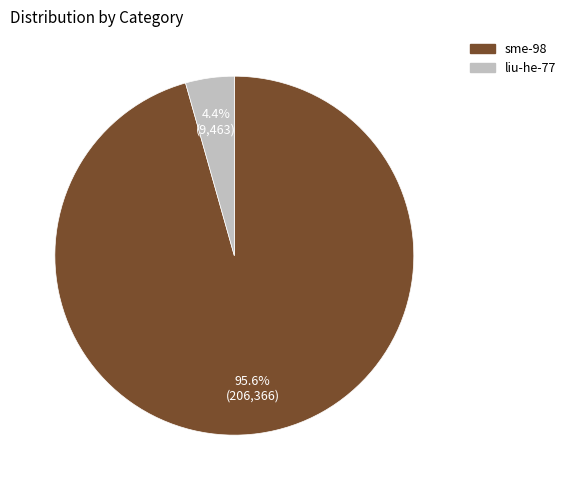

To the nearest percent, what percentage of the pie is liu-he-77?

4%